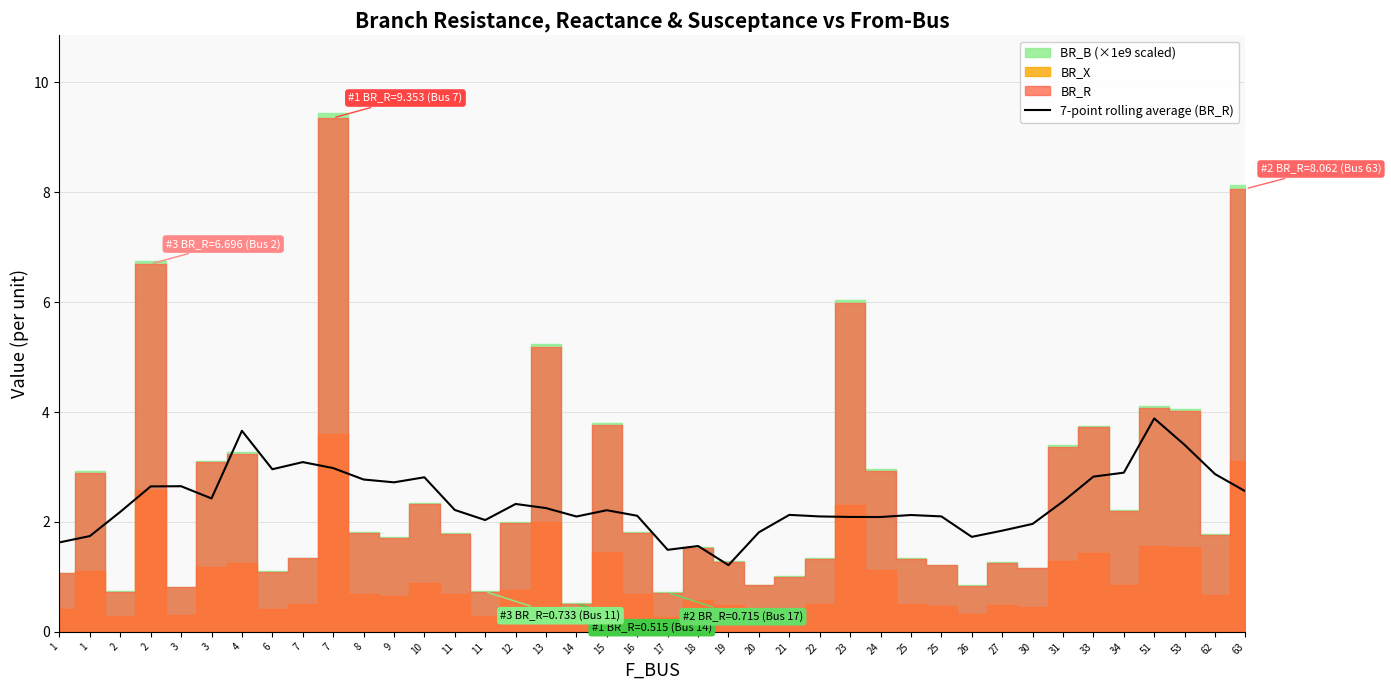

Rank the categories by value from lowest to highest.

19, 17, 18, 1, 26, 1, 20, 27, 30, 11, 24, 23, 14, 22, 25, 16, 25, 21, 2, 15, 11, 13, 12, 31, 3, 63, 2, 3, 9, 8, 10, 33, 62, 34, 6, 7, 7, 53, 4, 51